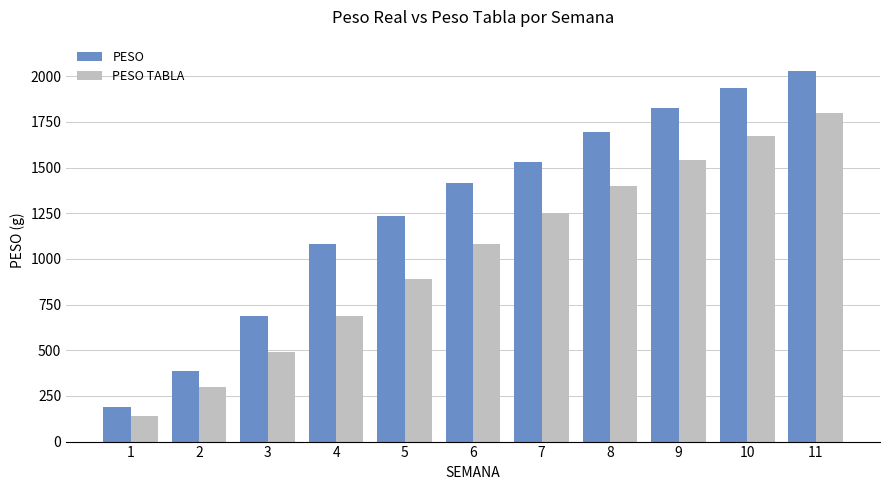

At 4, list the series in order from smallest to largest.

PESO TABLA, PESO